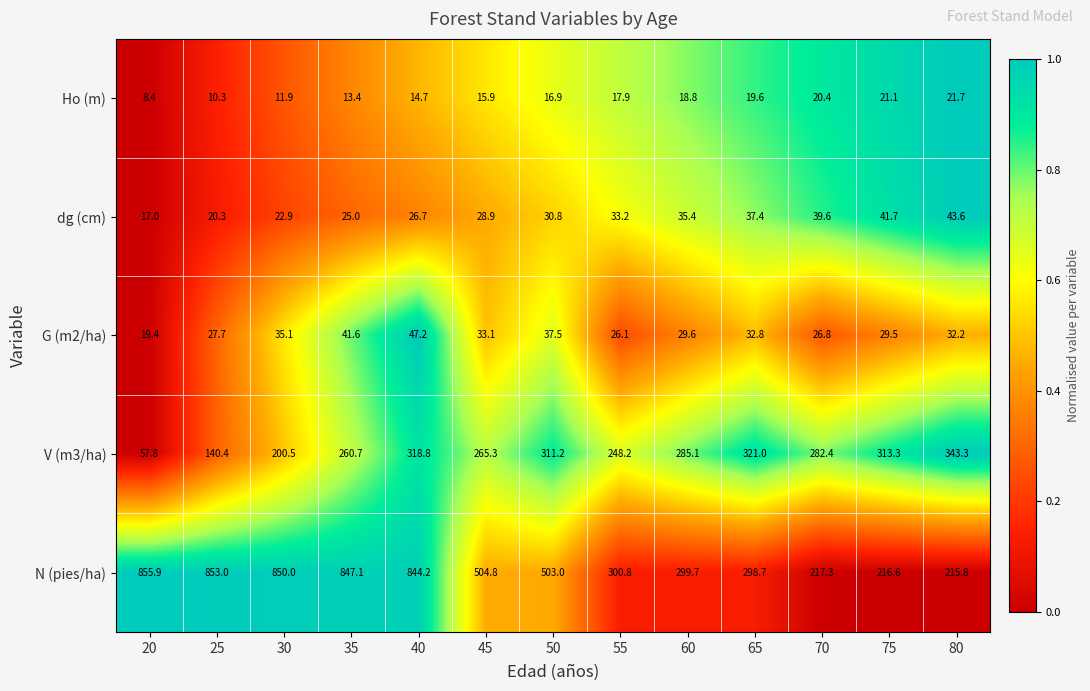

At which category does the chart reach its peak across all series?

20